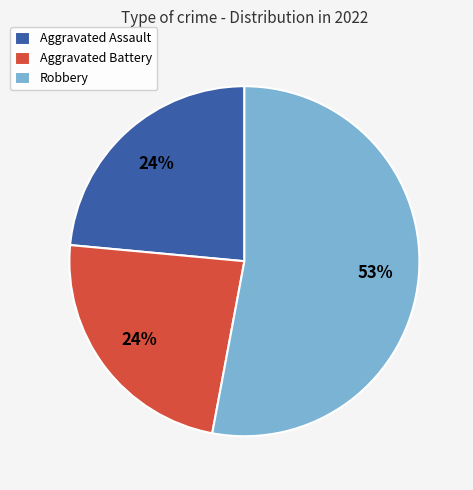

Which slice is the largest?

Robbery